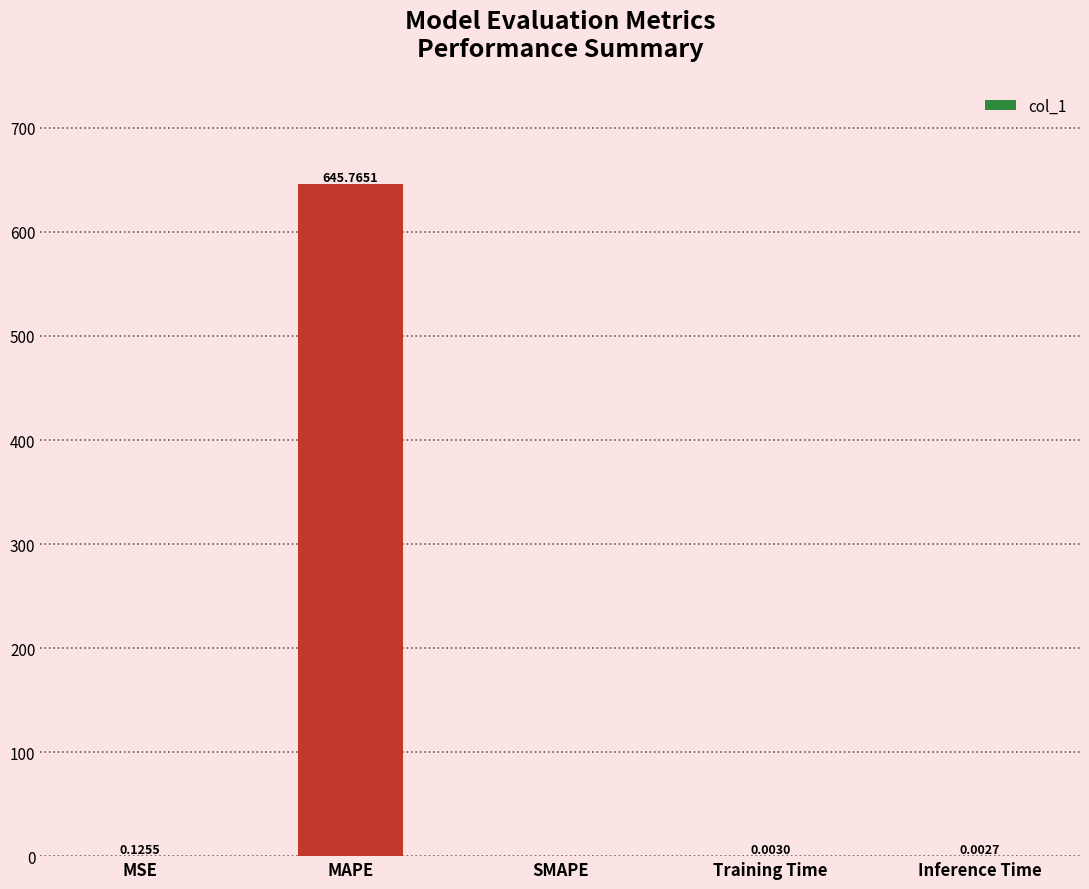

Which category has the highest value across all series?

MAPE